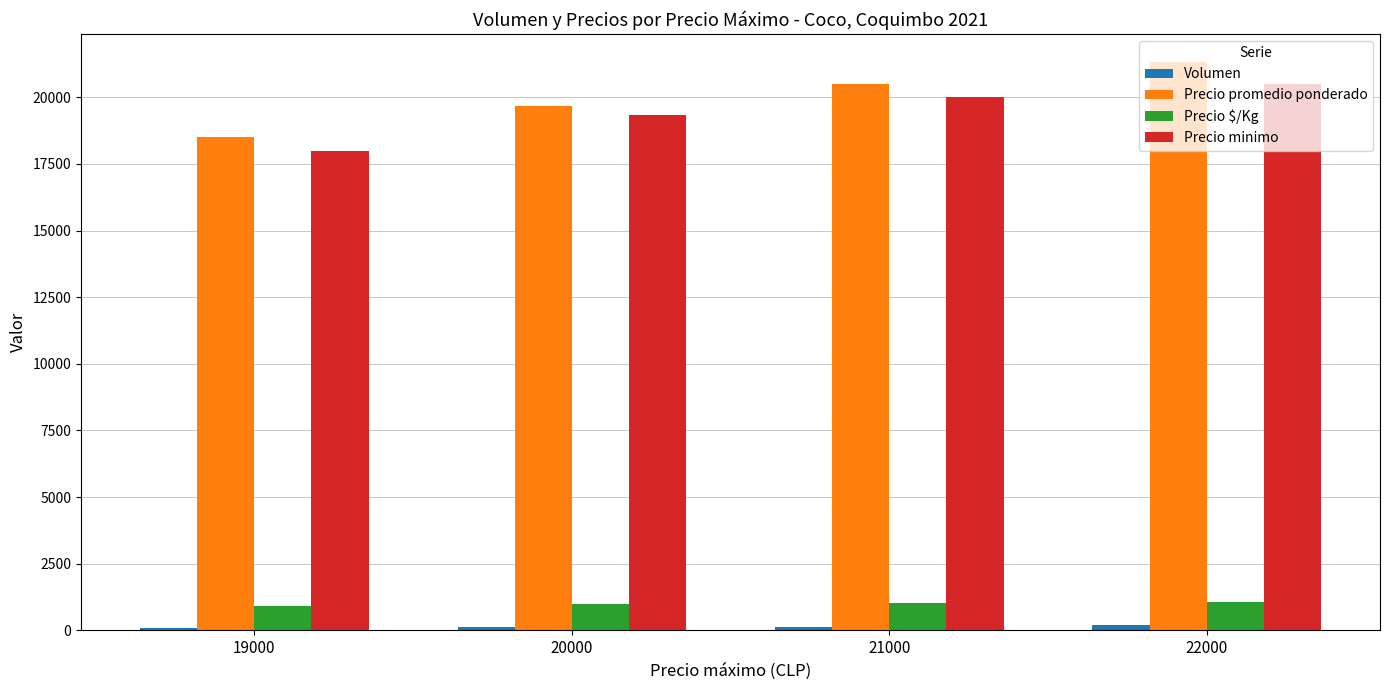

List the labels in order of Precio minimo value, largest first.

22000, 21000, 20000, 19000